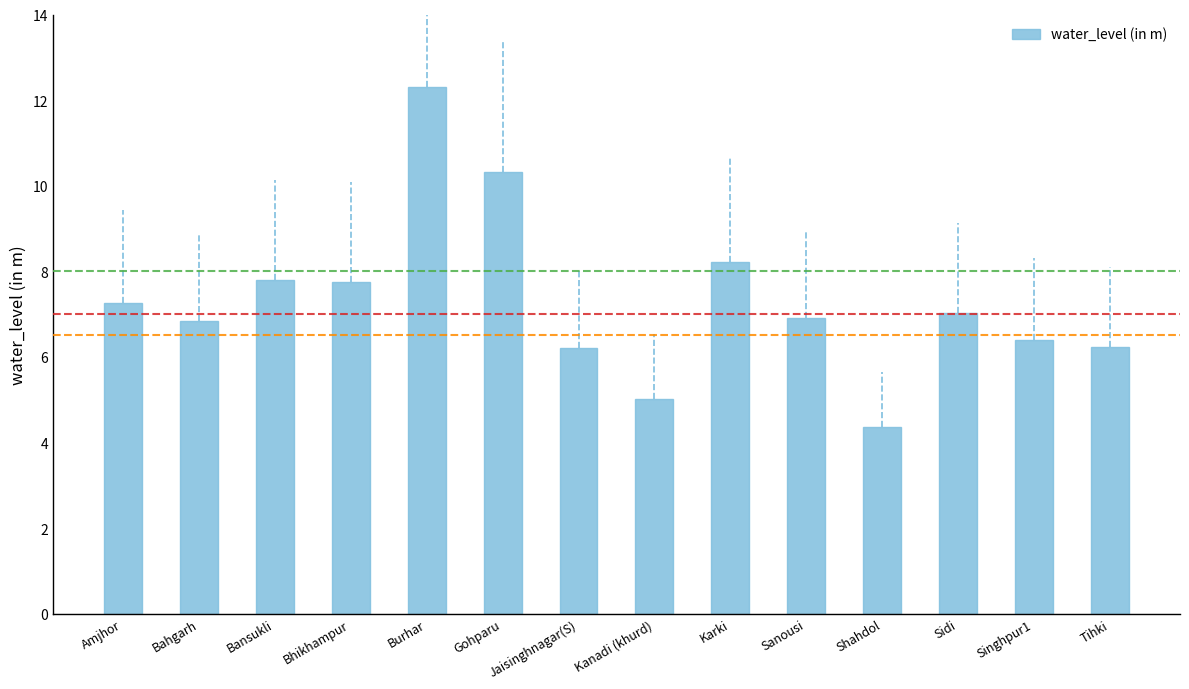

How many bars are there in total?

14